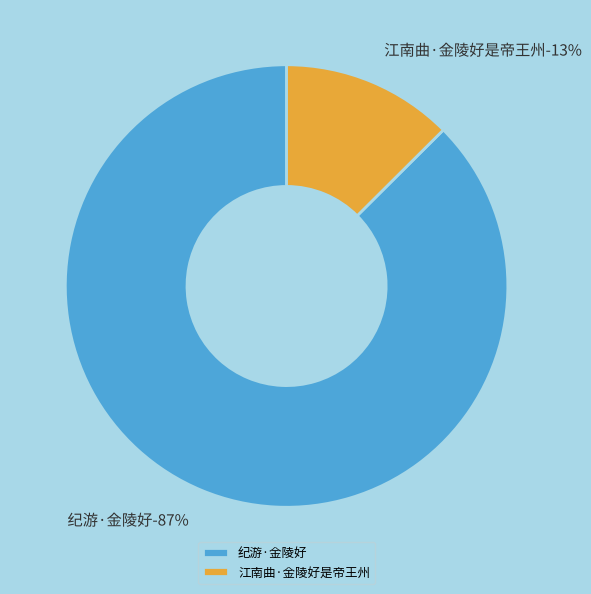

The 纪游·金陵好 slice represents 99% of the pie. True or false?

False